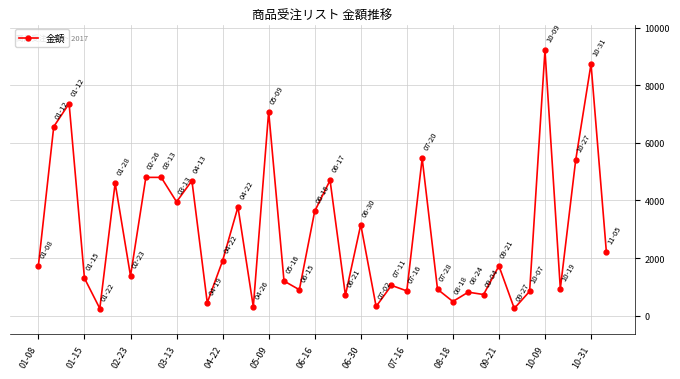

True or false: the data has more than 1 interior local peaks.

True